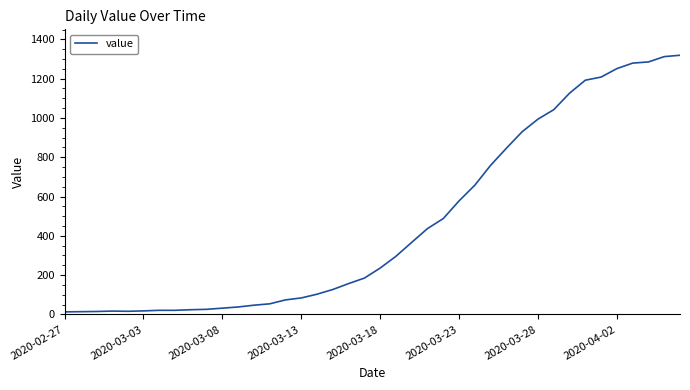

What is the maximum value shown in the chart?

1319